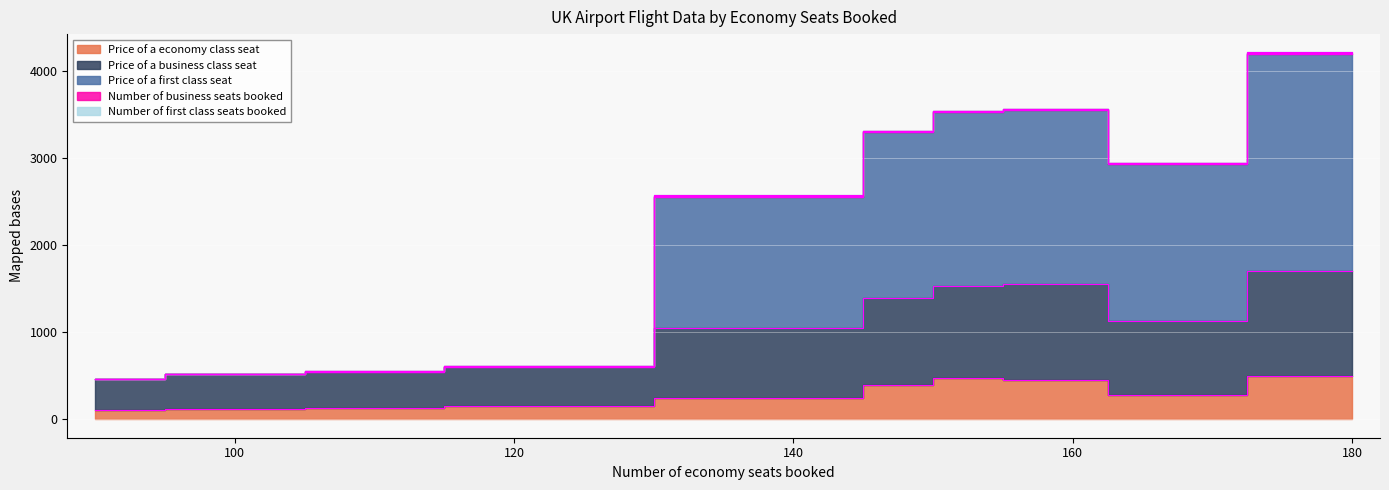

What is the difference between the maximum and minimum values in the Price of a business class seat series?

1240